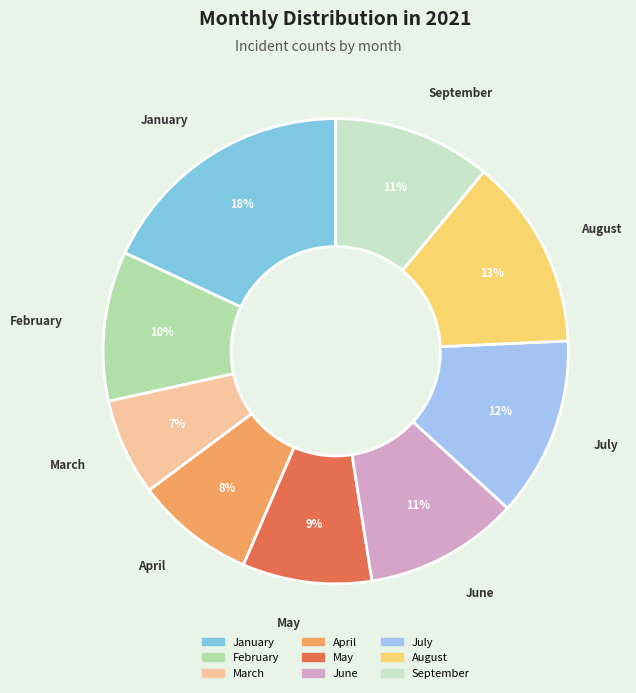

Is it true that January is 18% of the pie?

True